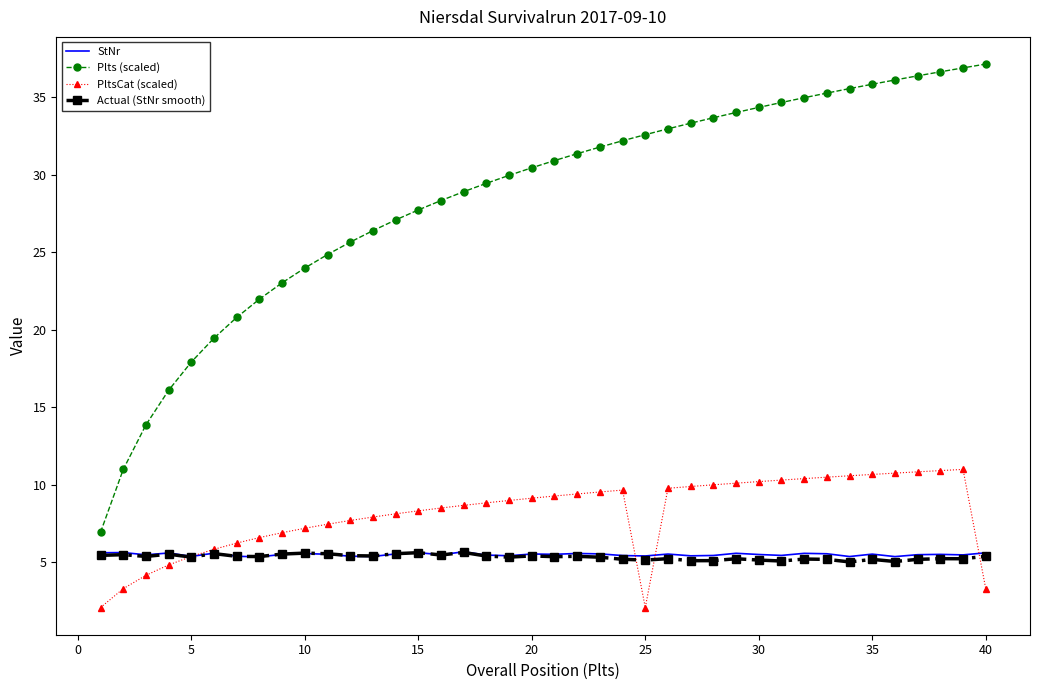

Which series has the largest total across all categories?

Plts (scaled)